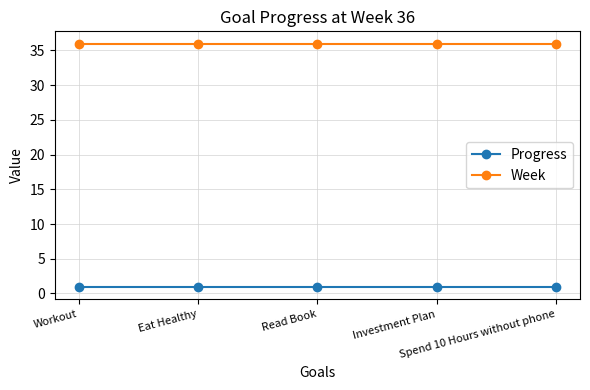

What is the minimum value for Week?

36.0